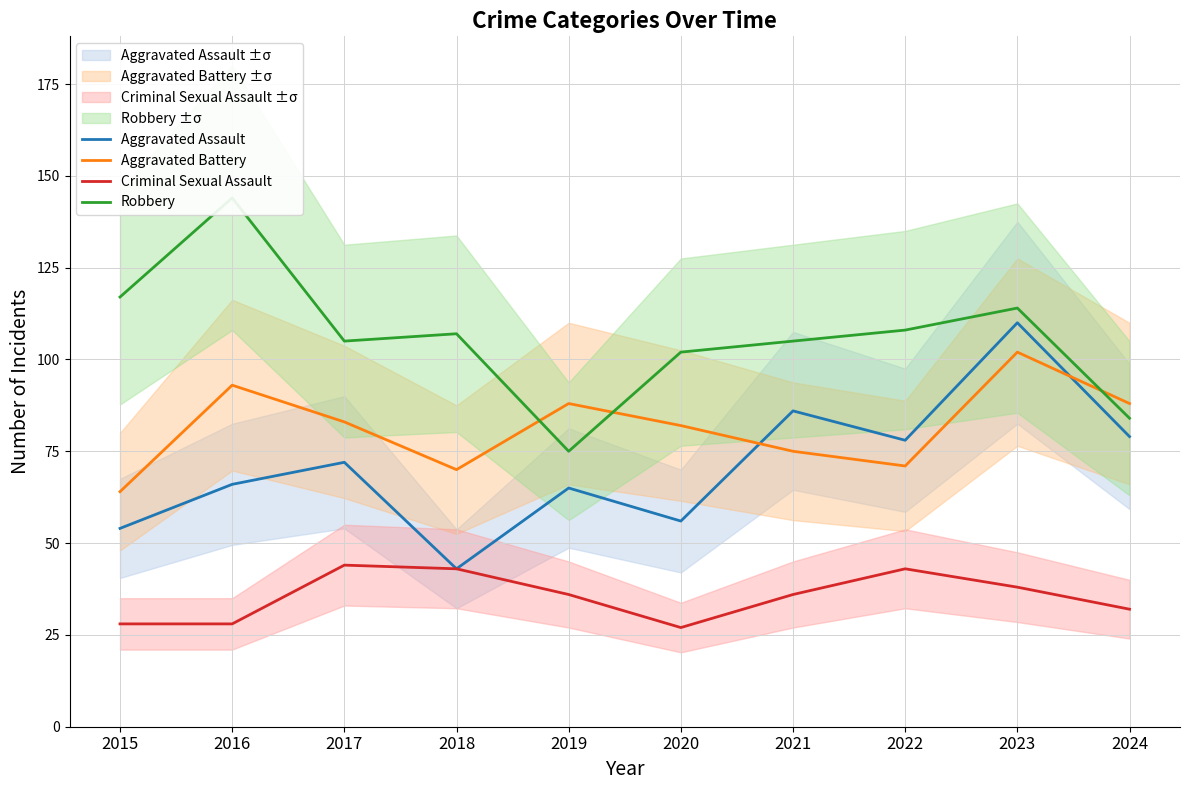

True or false: Criminal Sexual Assault has a value of 72 at 2017.

False